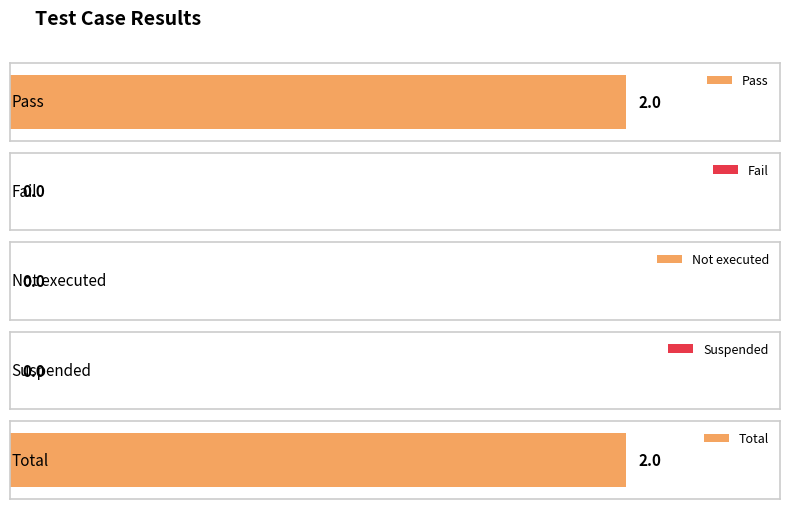

The value at Pass is 4. True or false?

False